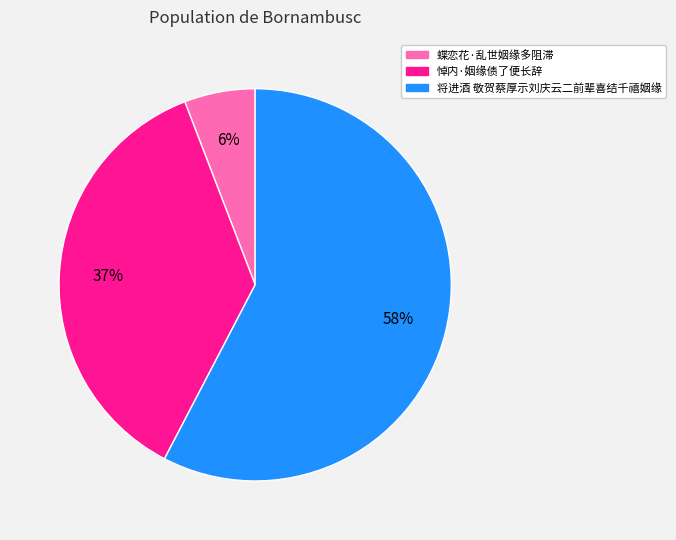

What is the ratio of the value at 悼内·姻缘债了便长辞 to the value at 将进酒 敬贺蔡厚示刘庆云二前辈喜结千禧姻缘?

0.6